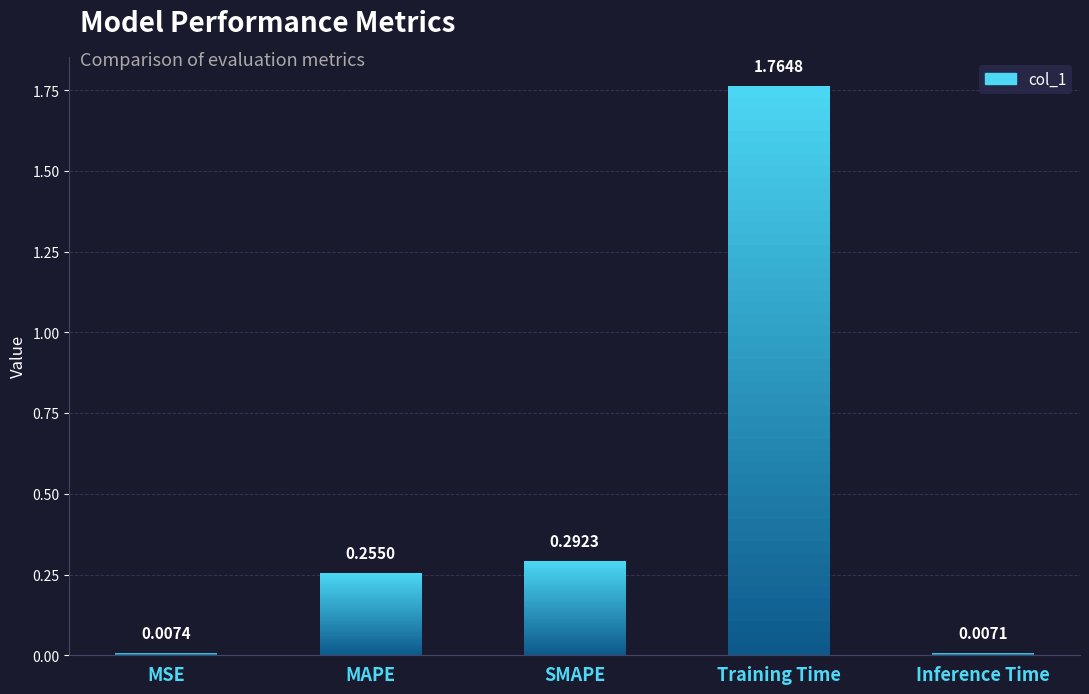

Reading left to right, extract all data points from this chart.

MSE=0.0	MAPE=0.3	SMAPE=0.3	Training Time=1.8	Inference Time=0.0